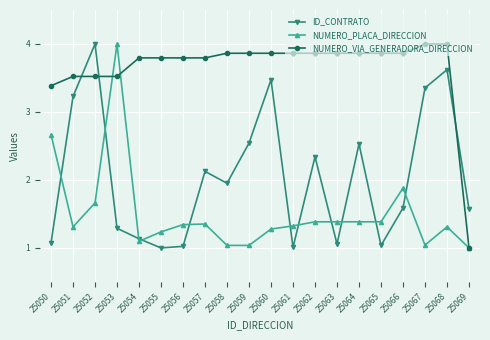

Rank the series by their average value, from lowest to highest.

NUMERO_PLACA_DIRECCION, ID_CONTRATO, NUMERO_VIA_GENERADORA_DIRECCION